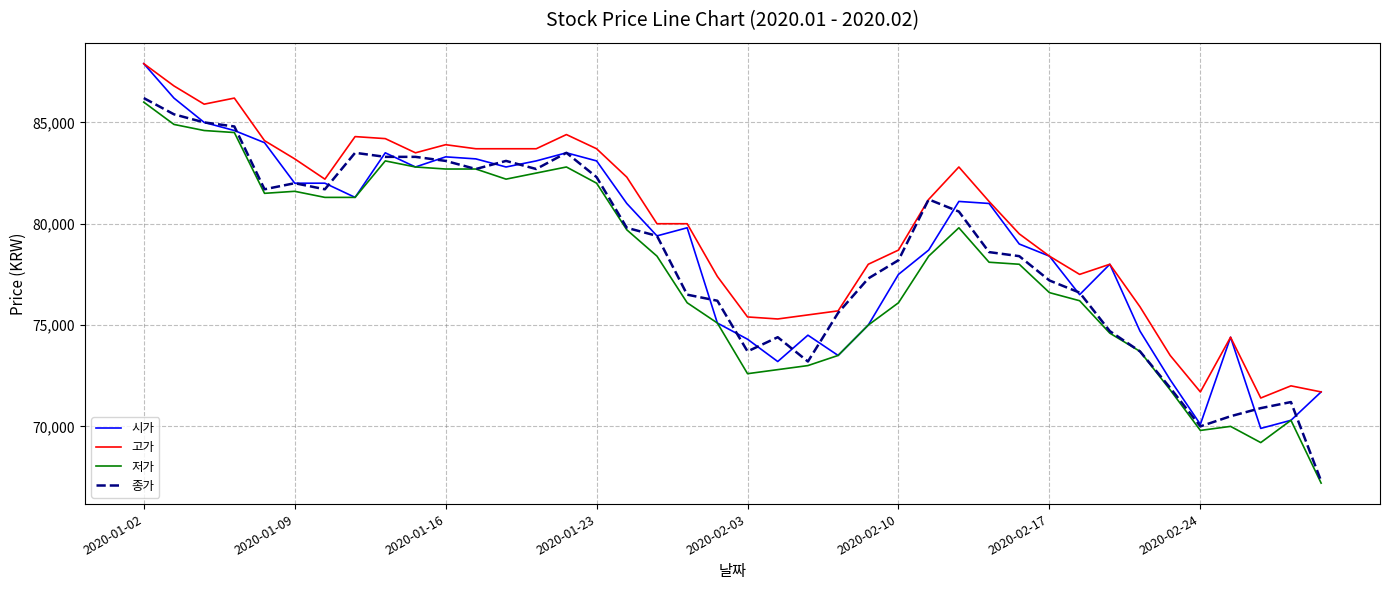

True or false: 고가 and 저가 intersect in this chart.

False